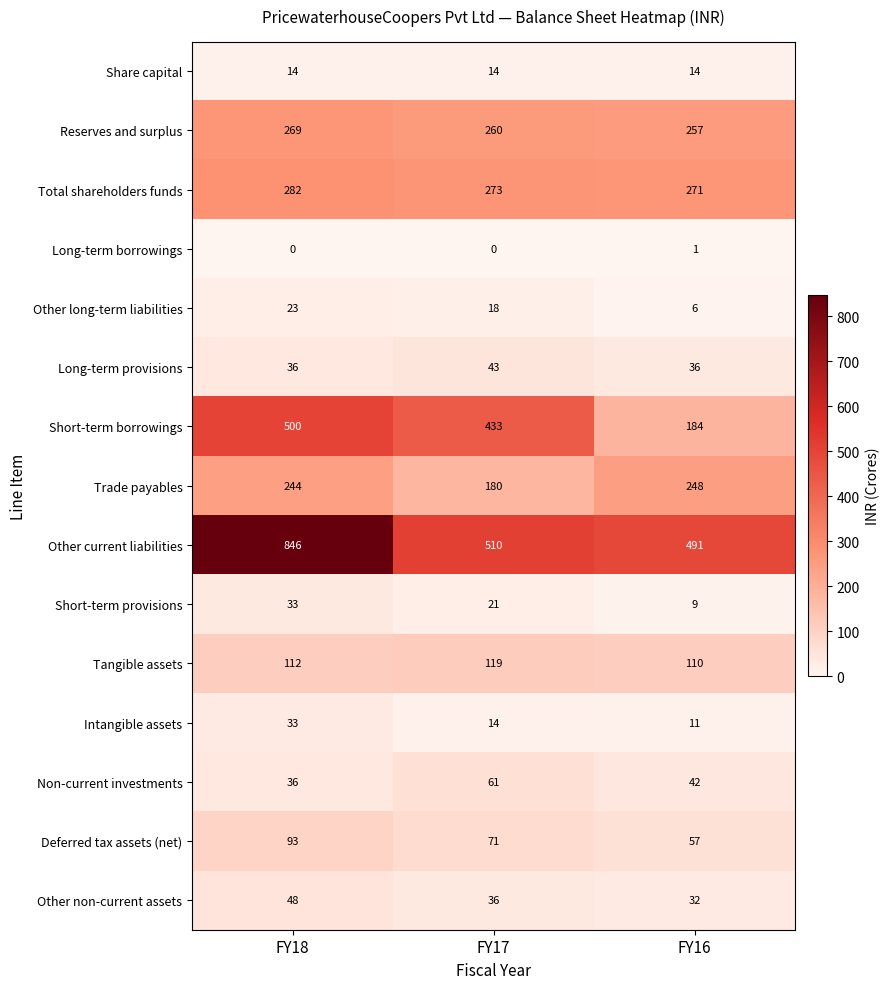

What is the sum of all Short-term provisions values?

63